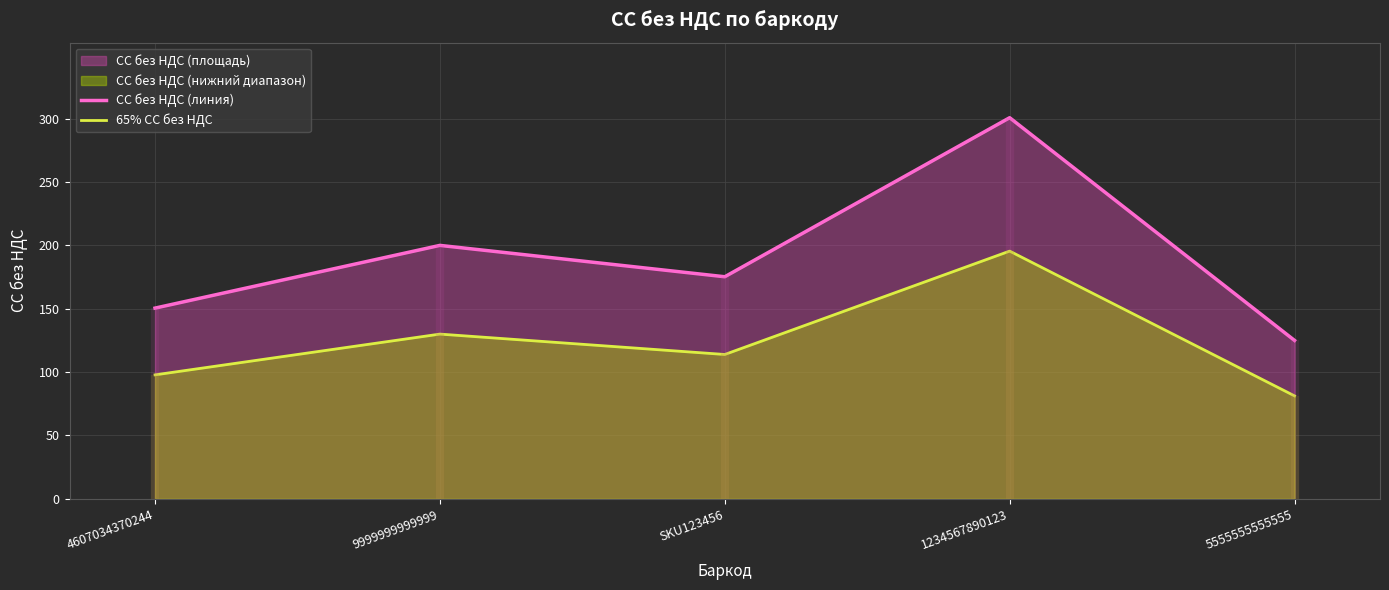

What is the approximate value of 65% СС без НДС at SKU123456?

113.9